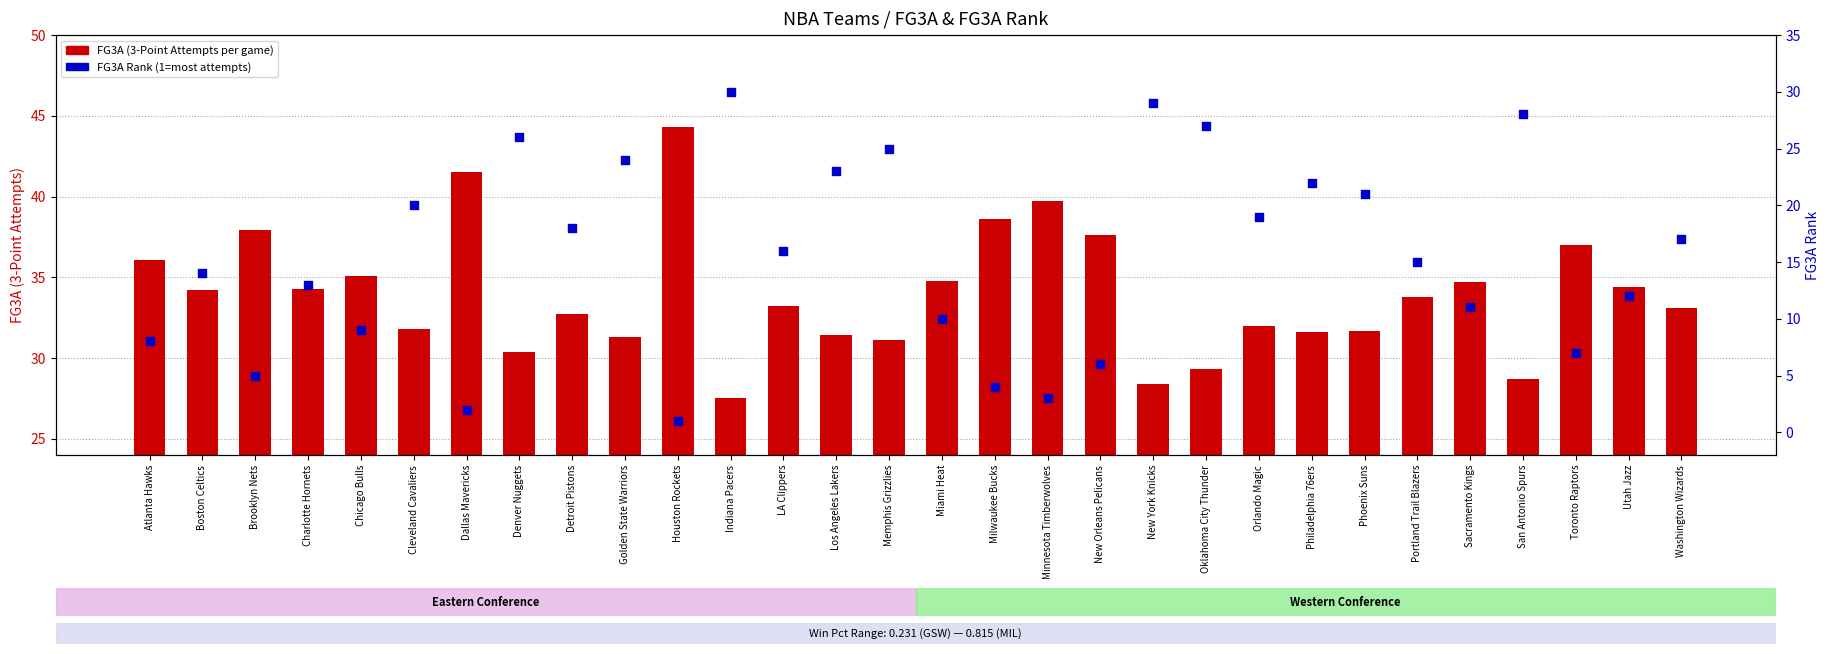

Is the value of FG3A (3-Point Attempts) at Sacramento Kings greater than the value of FG3A_RANK at Portland Trail Blazers?

Yes